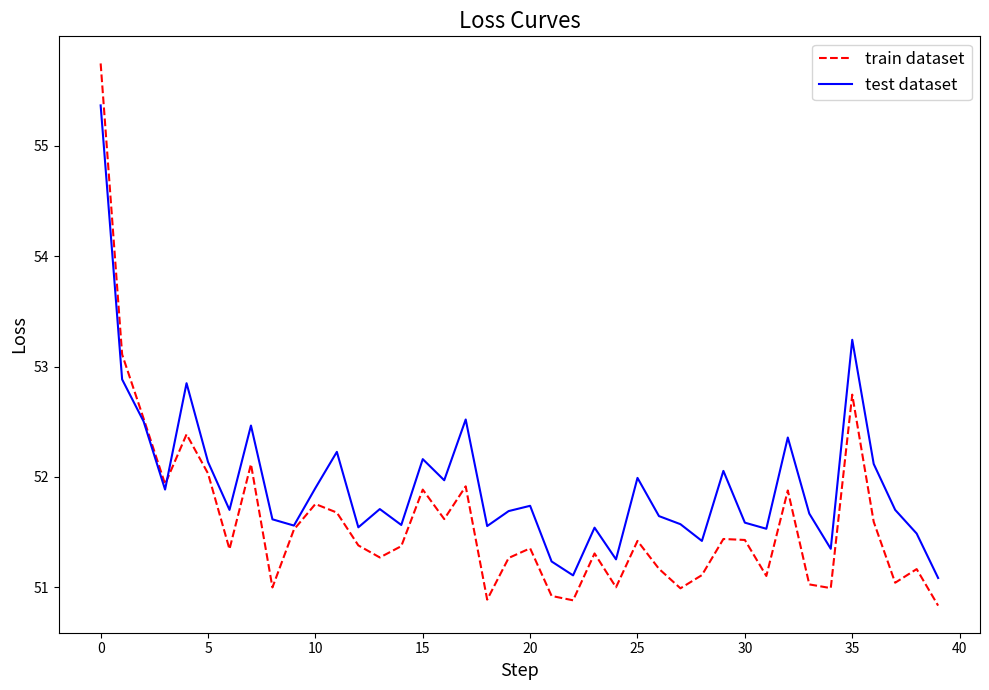

What is the highest value of the train dataset series?

55.7